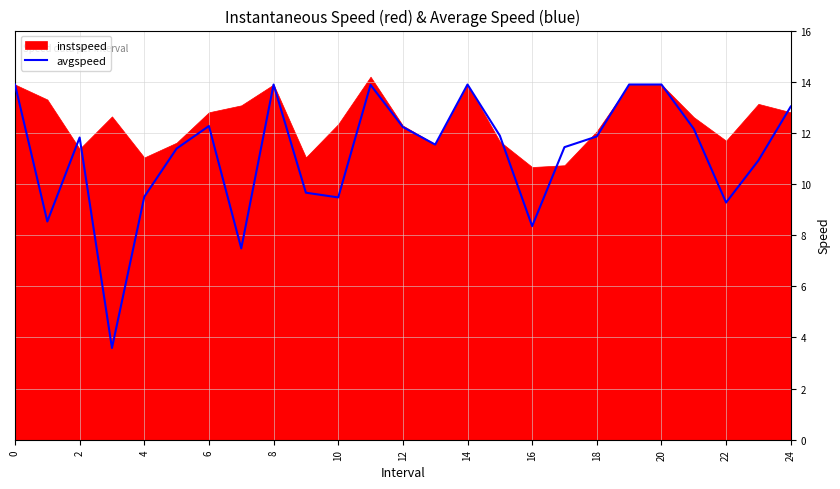

The avgspeed series shows 12.2 at 12. True or false?

True